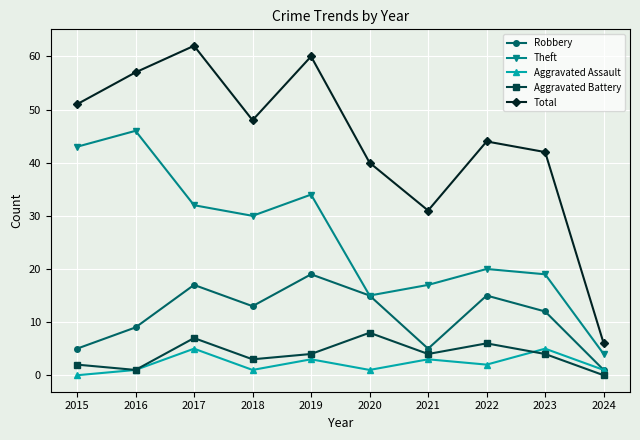

What is the difference between the second highest and second lowest values in the Aggravated Assault series?

4